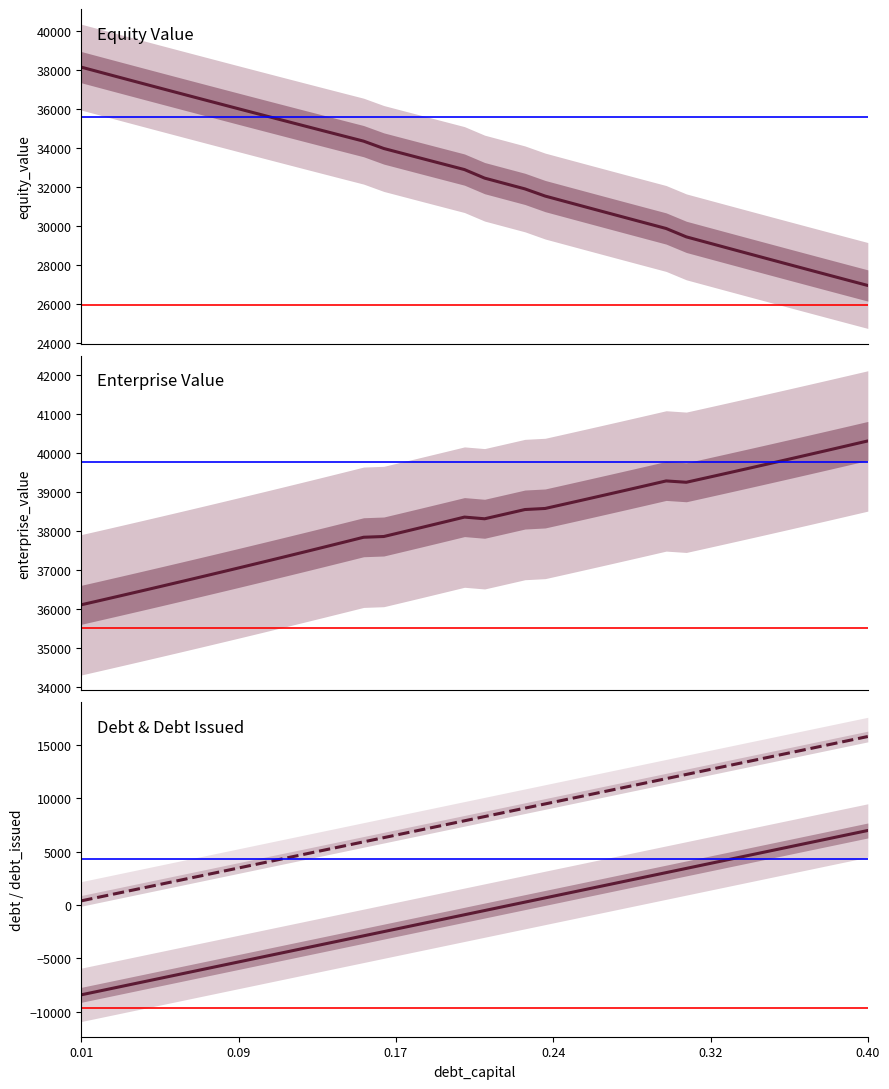

How many values in debt_issued are above zero?

18